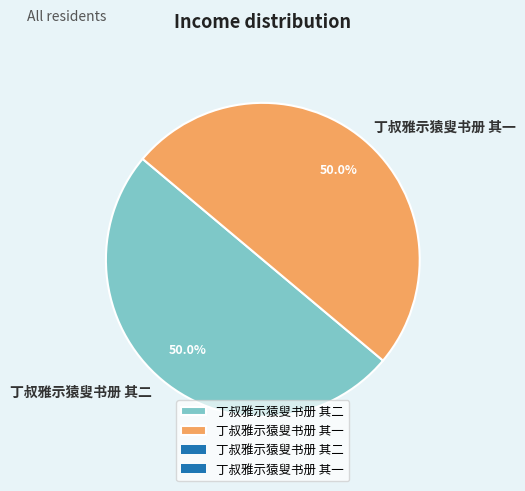

To the nearest percent, what percentage of the pie is 丁叔雅示猿叟书册 其一?

50%